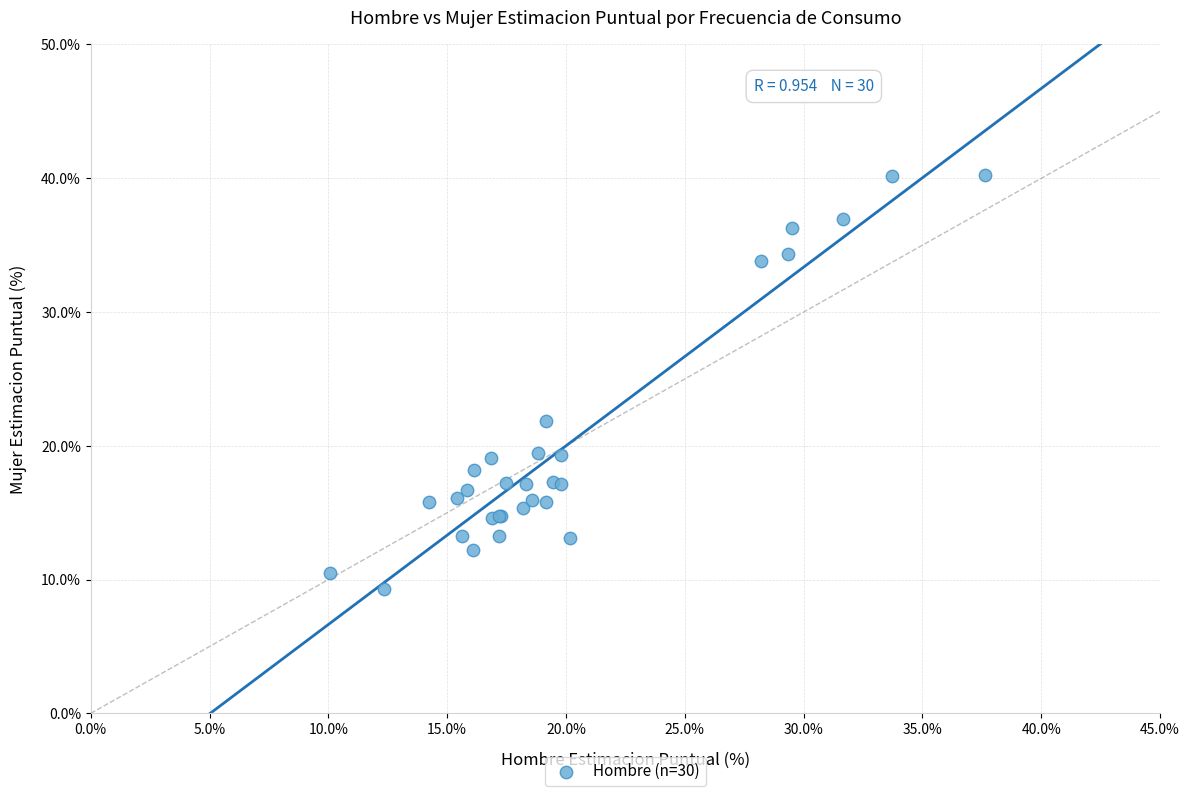

What Y value in the scatter plot is closest to 24?

21.9